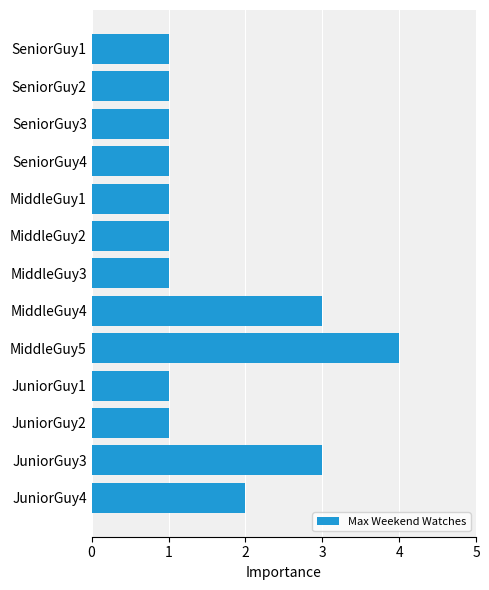

What is the minimum value shown in the chart?

1